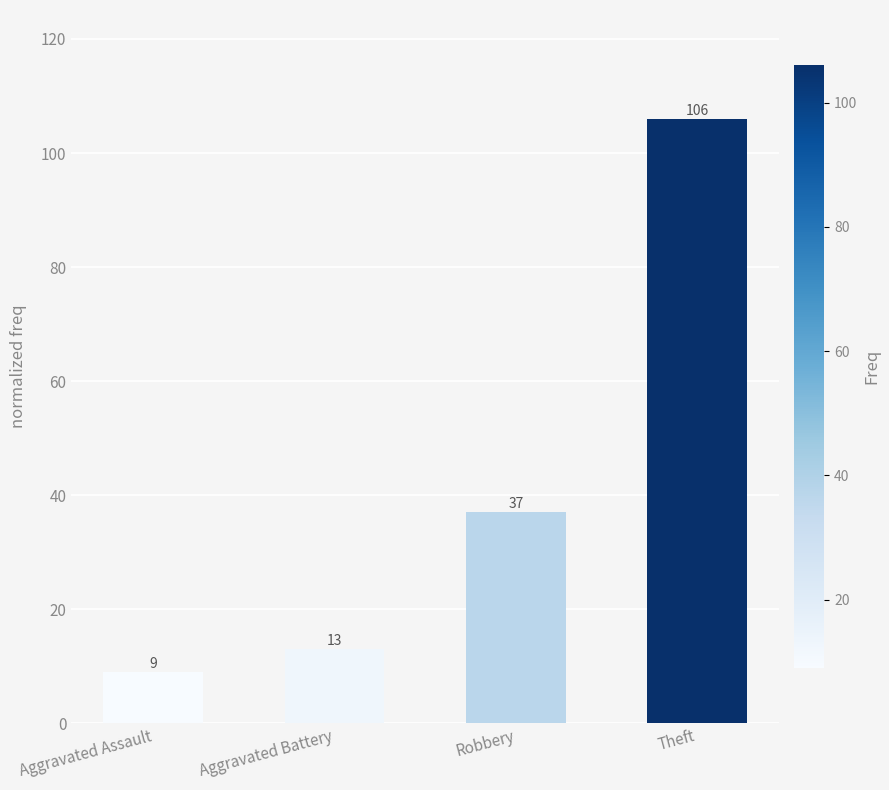

Are the bars horizontal?

No